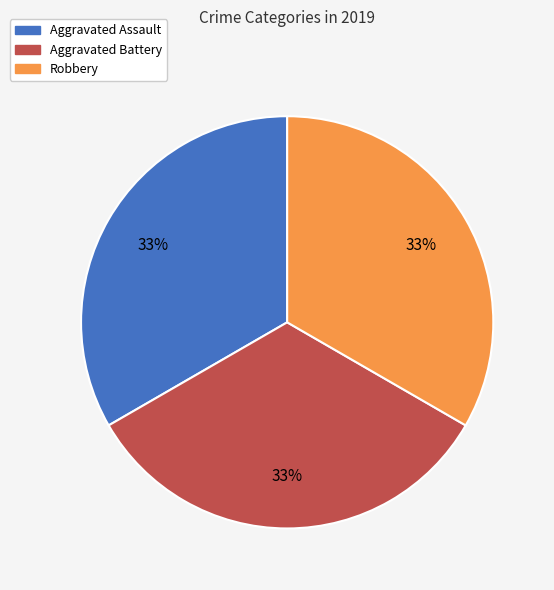

Count the number of slices in the pie.

3